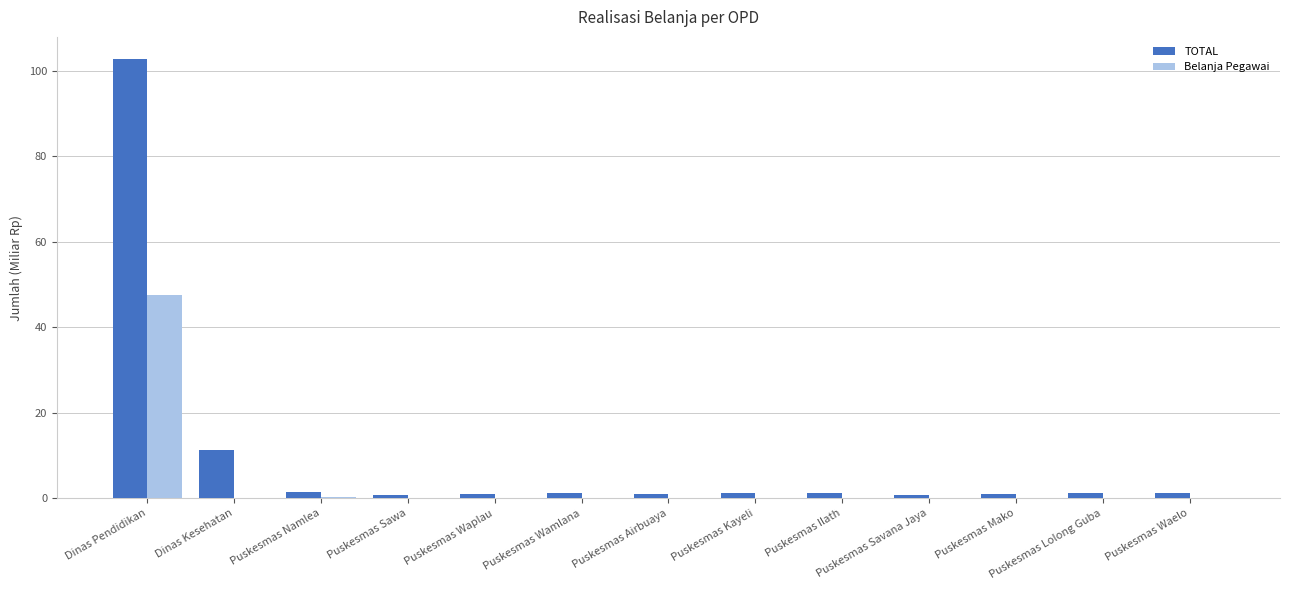

Which series has the largest total across all categories?

TOTAL